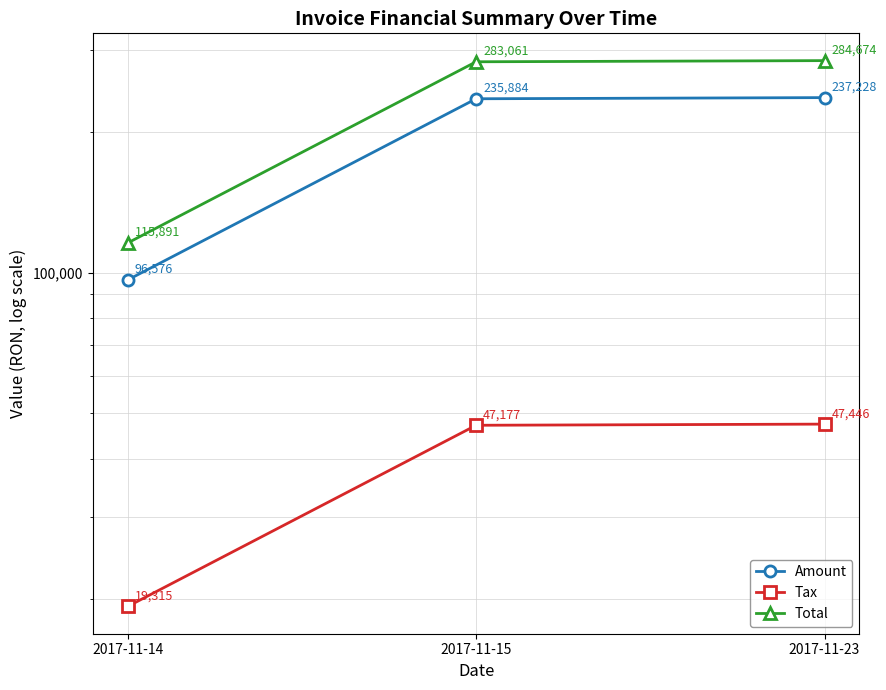

How many lines are shown in the chart?

3